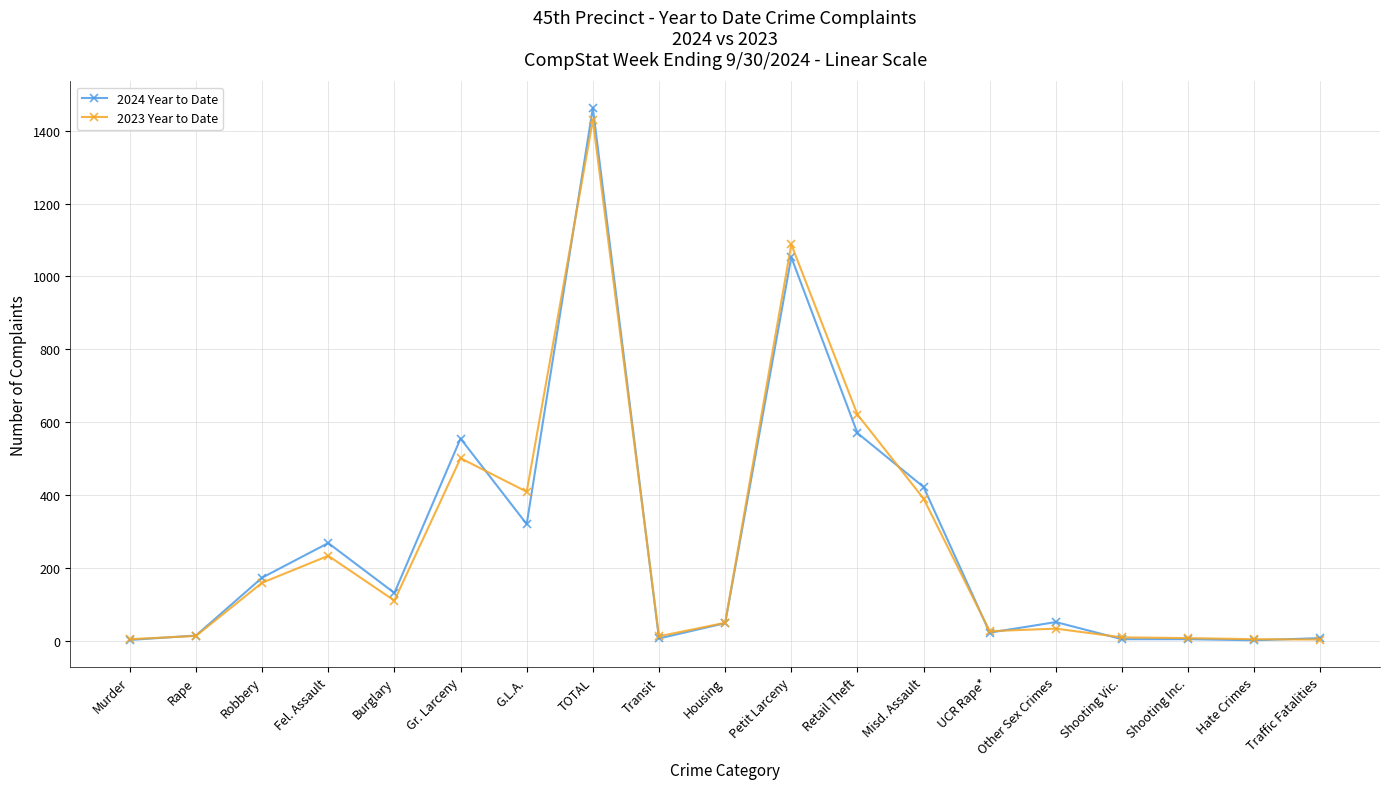

What is the label of the 14th point from the right?

Gr. Larceny